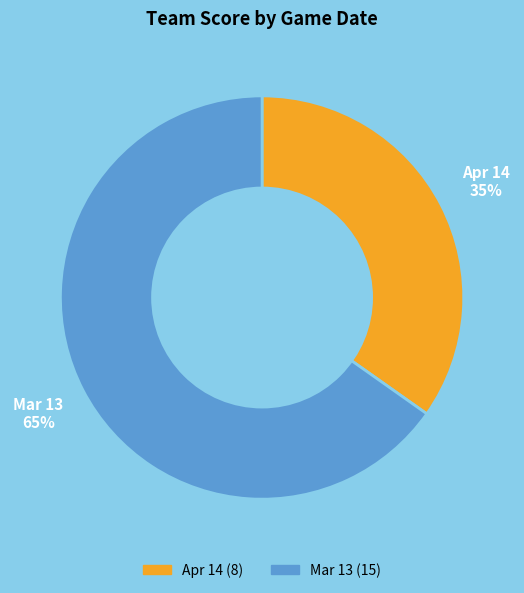

To the nearest percent, what is the difference between the largest and smallest slice percentages?

30%